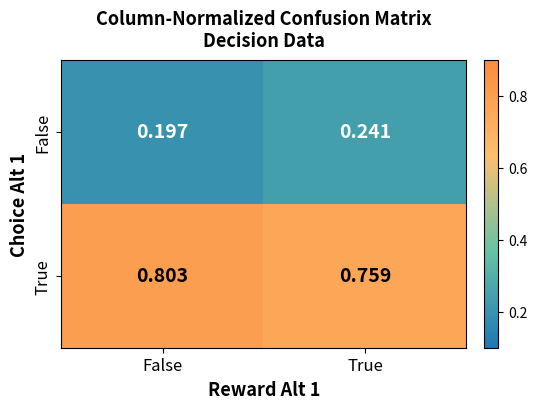

List the series in order of their overall mean, highest first.

True, False